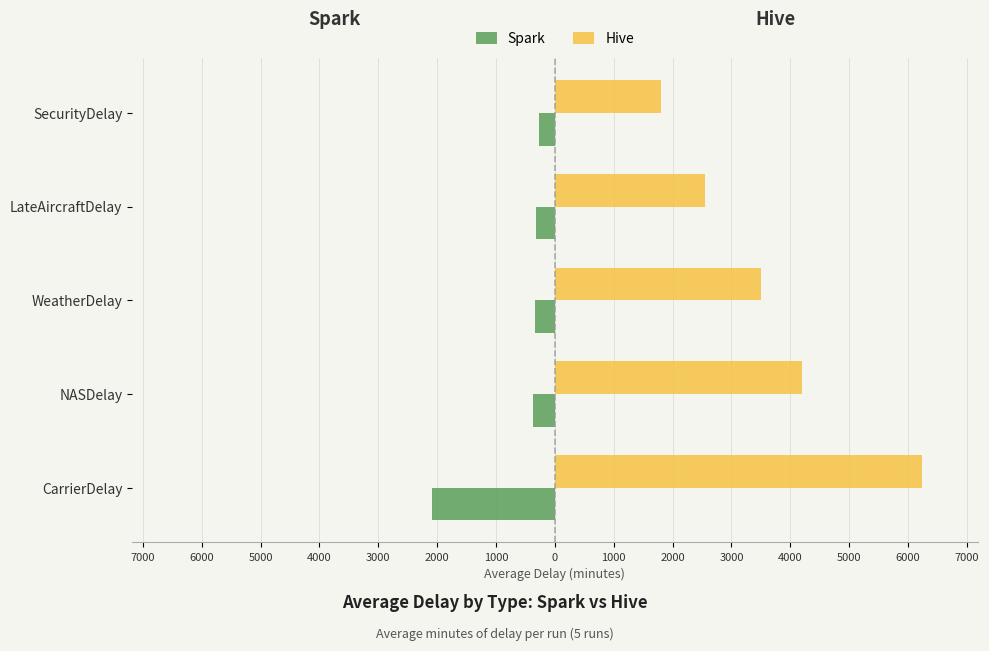

What are all the series names shown in the legend?

Spark, Hive